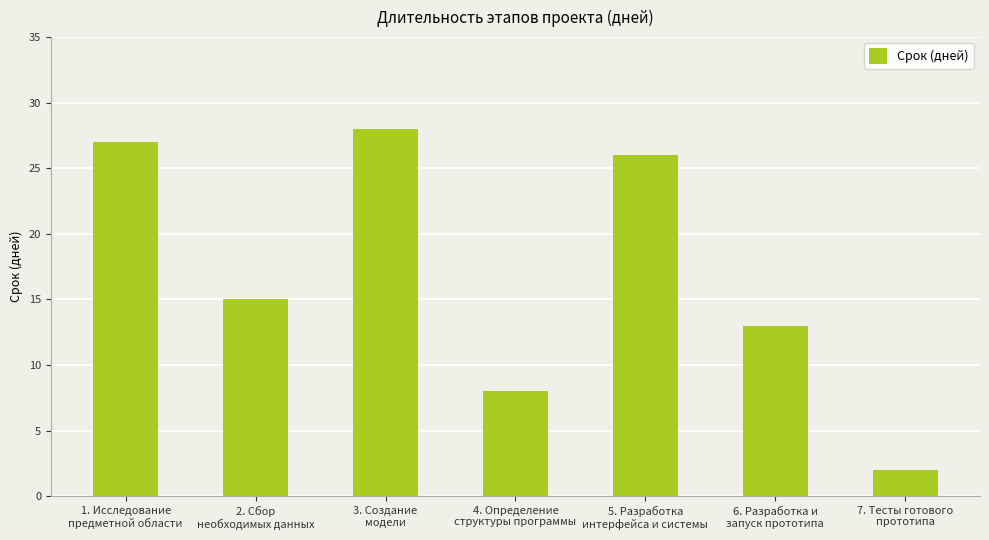

What is the average value?

17